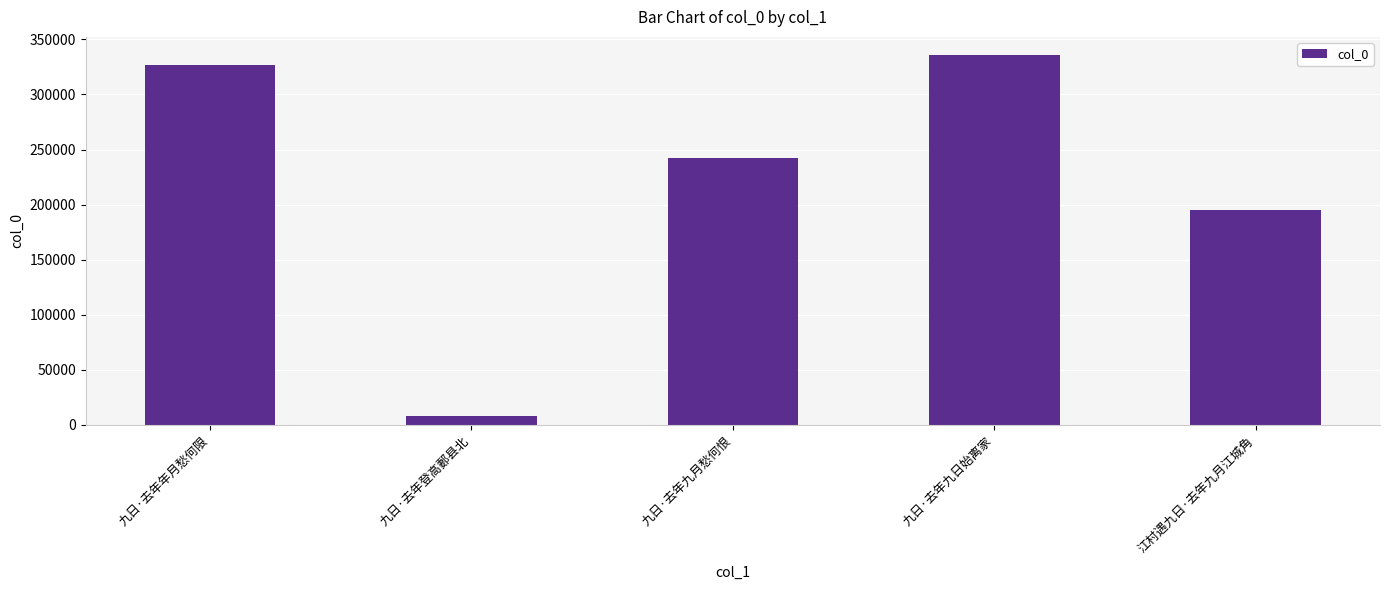

What is the approximate value at 江村遇九日·去年九月江城角?

195283